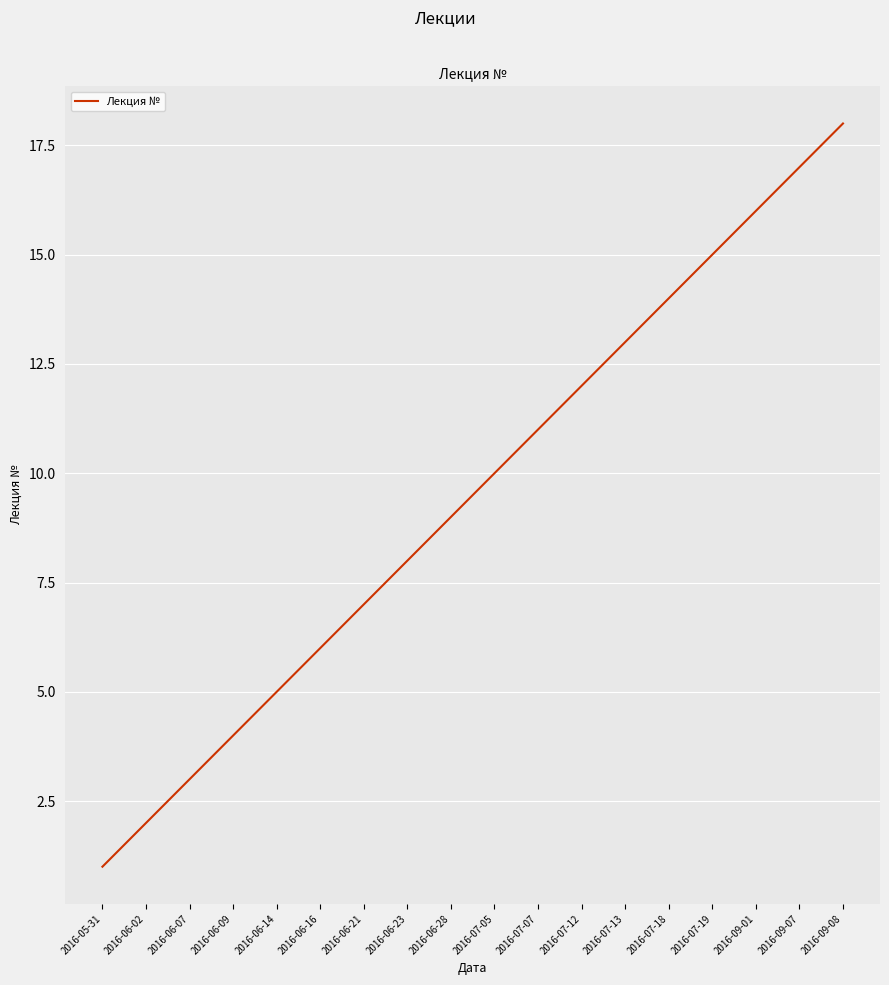

Reading left to right, extract all data points from this chart.

1	2	3	4	5	6	7	8	9	10	11	12	13	14	15	16	17	18